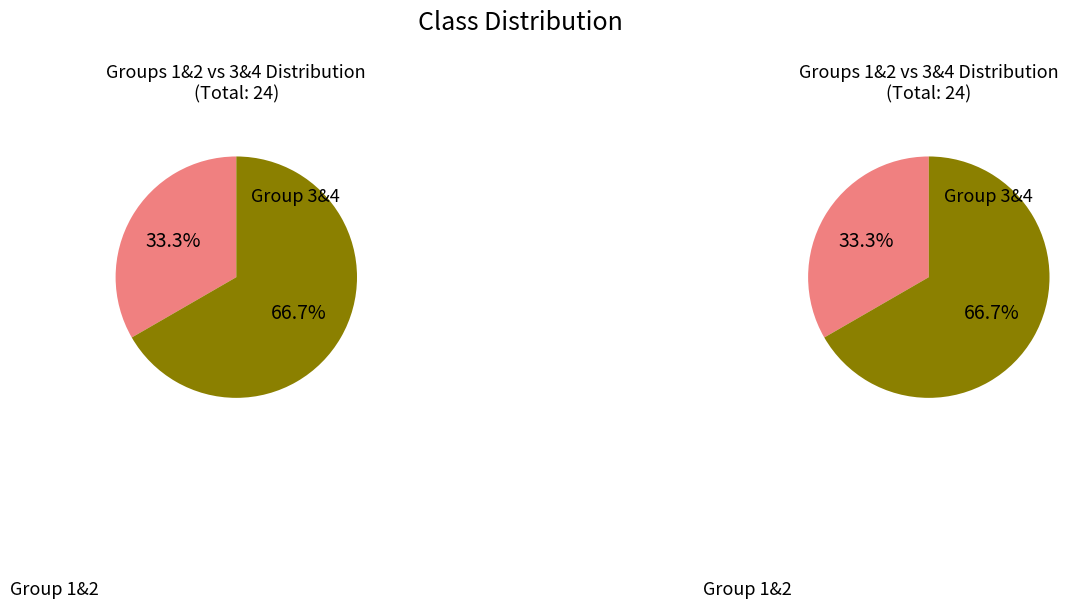

Is the sum of Group 3 and Group 1 greater than half?

No